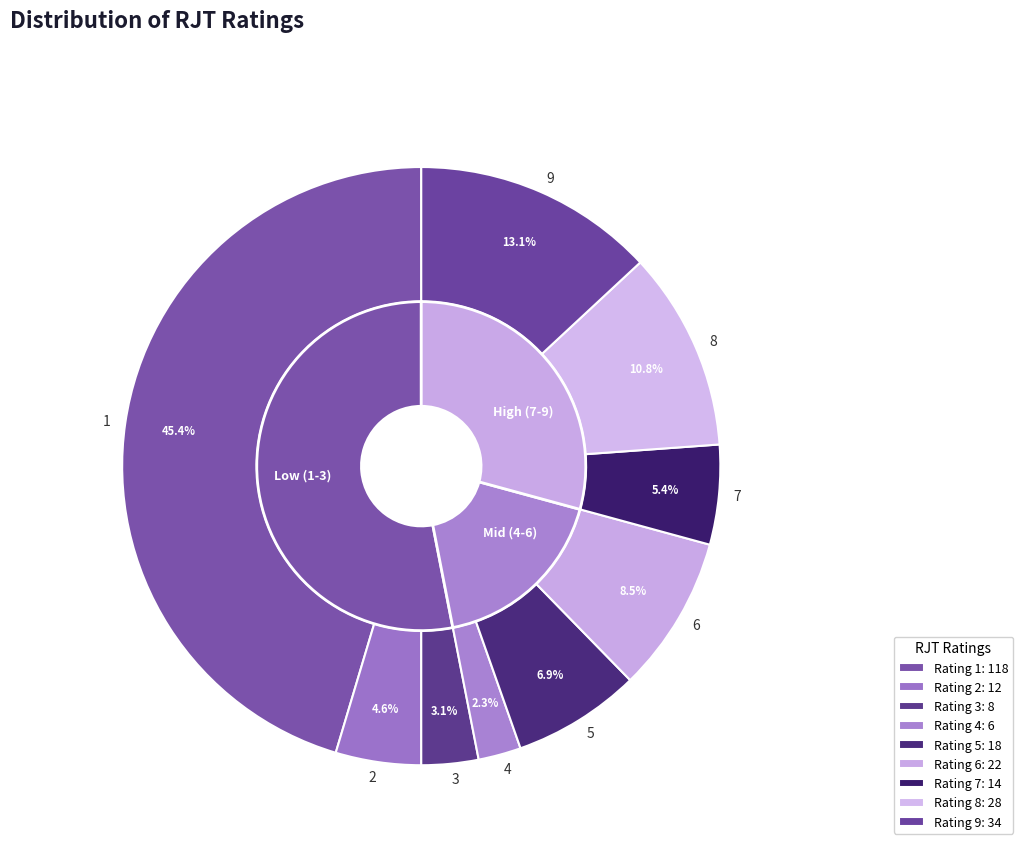

Does 6 represent more than half of the total?

No